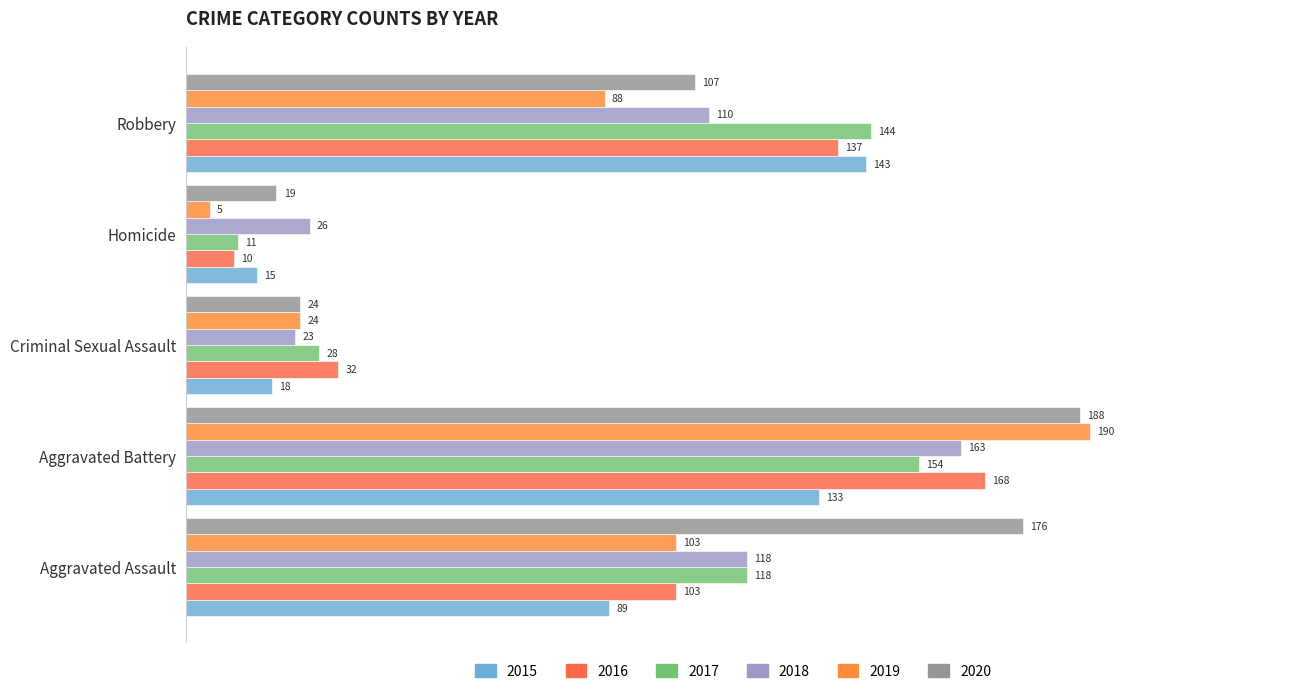

What is the total value across all series at Aggravated Battery?

996